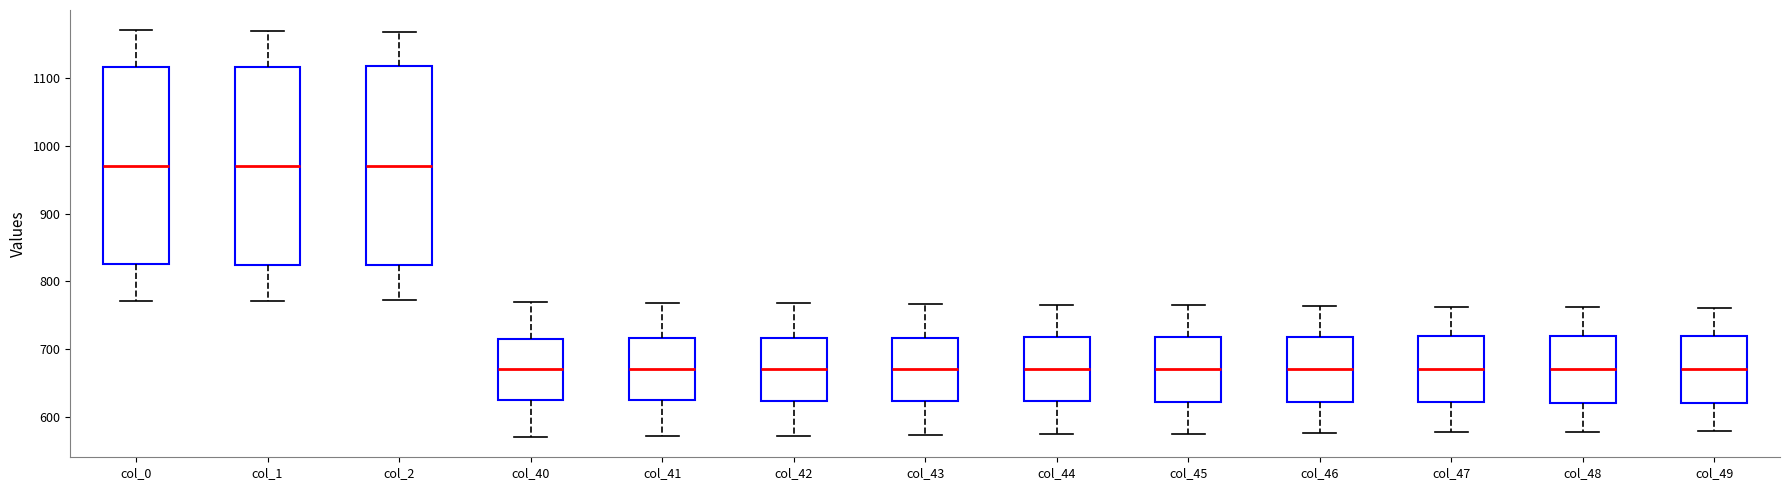

Where does the upper whisker of the box for col_0 end on the y-axis? The values are not printed on the chart, so give them approximately, as read against the axis.

1170